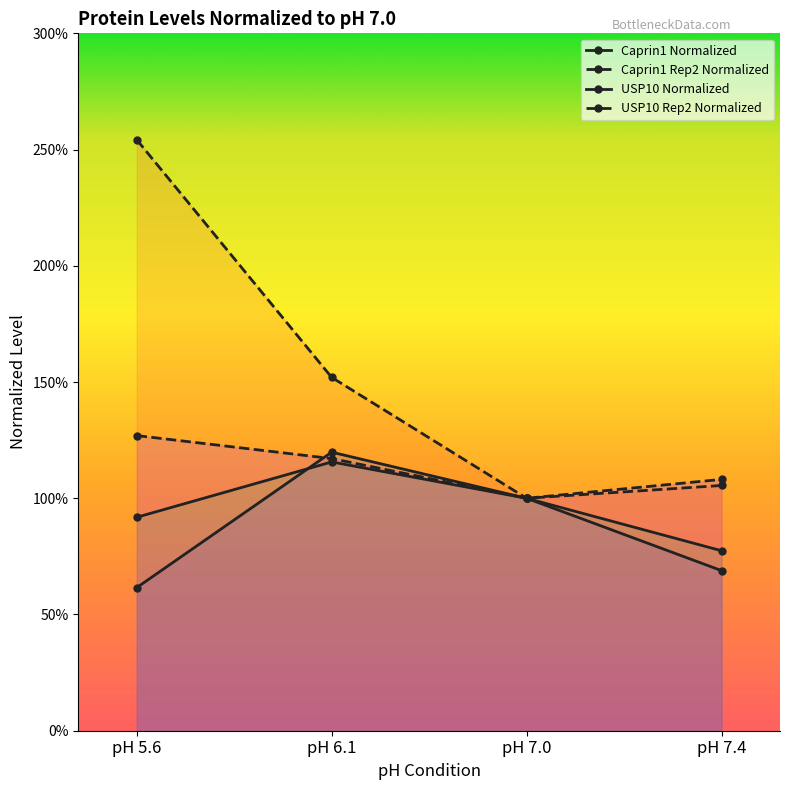

Reading left to right, transcribe all the data shown in this chart.

Caprin1 Normalized: pH 5.6=0.6	pH 6.1=1.2	pH 7.0=1.0	pH 7.4=0.7
Caprin1 Rep2 Normalized: pH 5.6=2.5	pH 6.1=1.5	pH 7.0=1.0	pH 7.4=1.1
USP10 Normalized: pH 5.6=0.9	pH 6.1=1.2	pH 7.0=1.0	pH 7.4=0.8
USP10 Rep2 Normalized: pH 5.6=1.3	pH 6.1=1.2	pH 7.0=1.0	pH 7.4=1.1